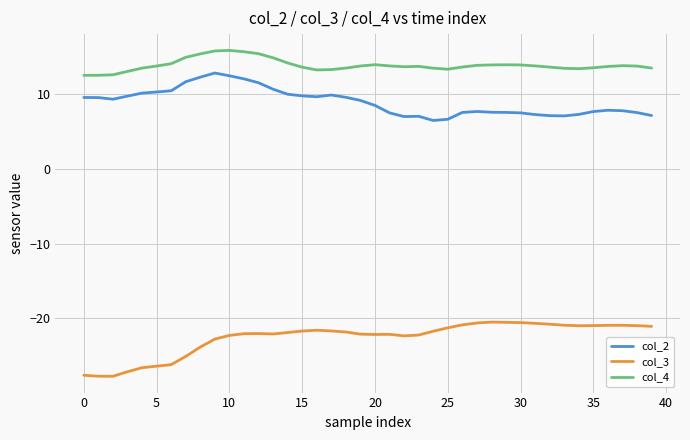

List the series in order of their peak value, lowest first.

col_3, col_2, col_4